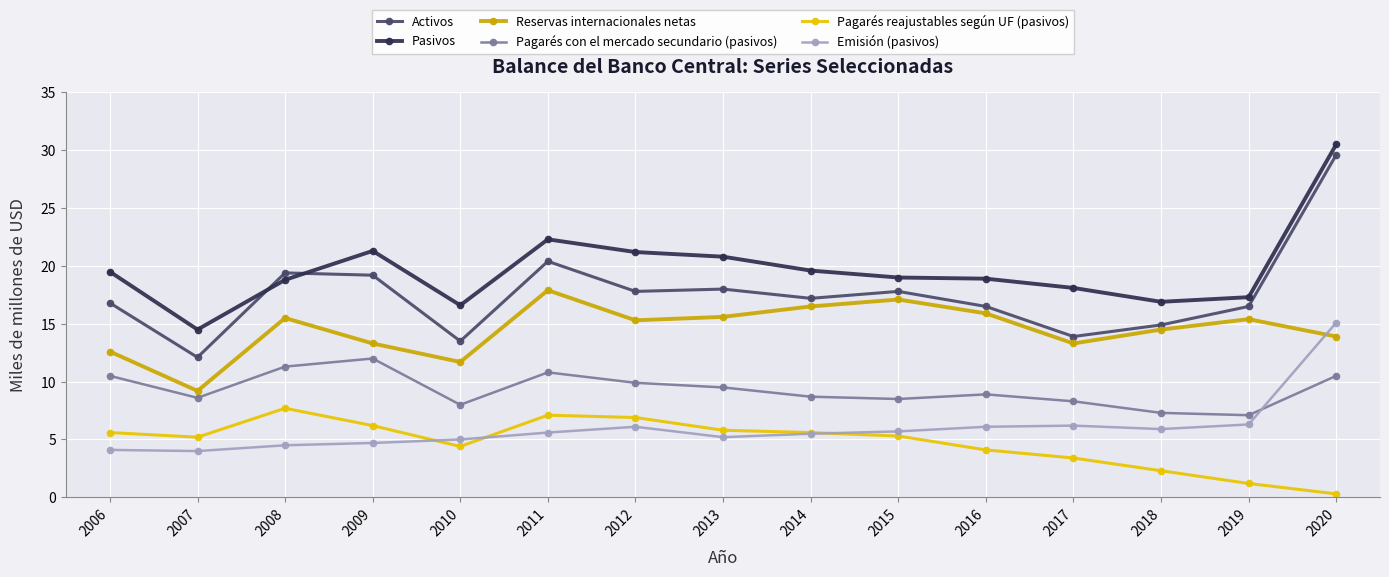

Which series has the largest range (max minus min)?

Activos